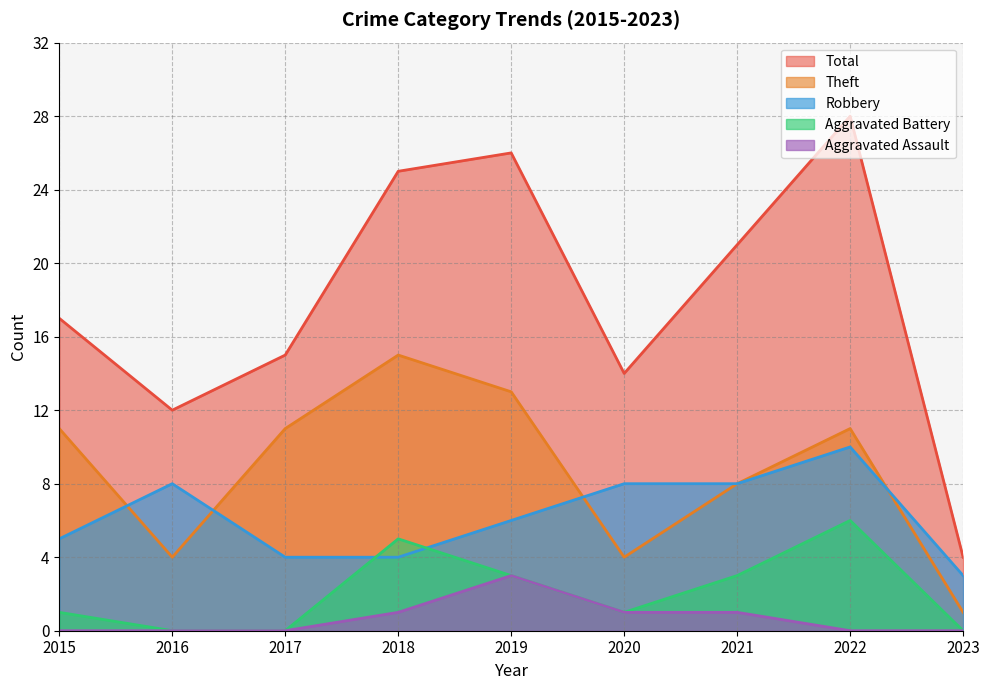

How many values in the Aggravated Battery series are below 1?

3